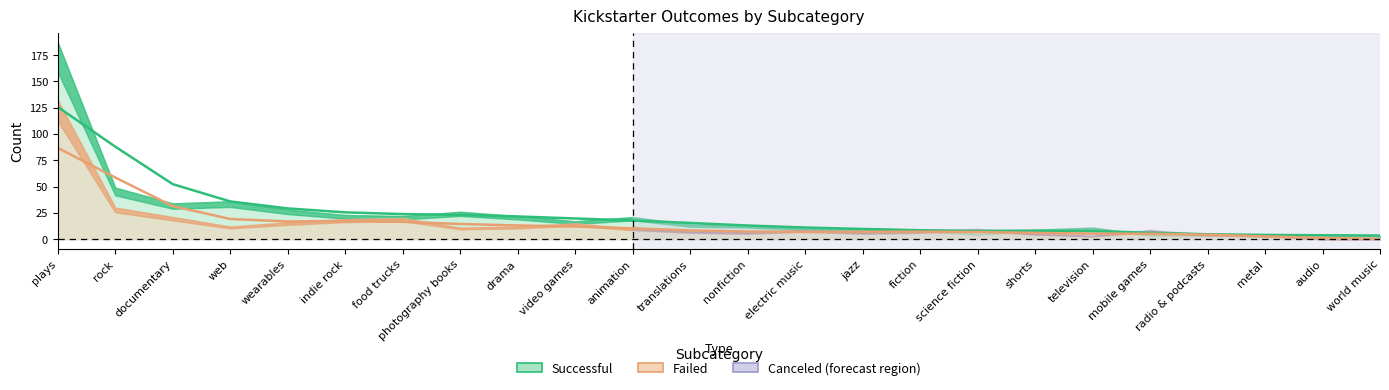

How many positive values does the failed series have?

22